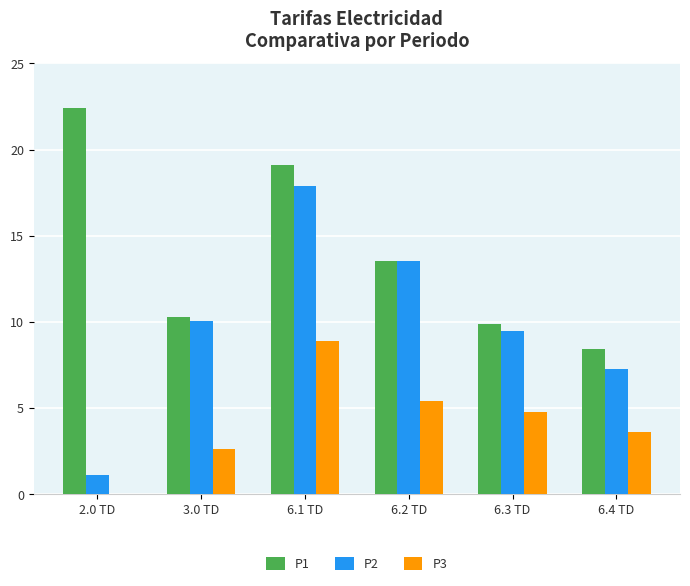

Where is P2 nearest to the value 9?

6.3 TD